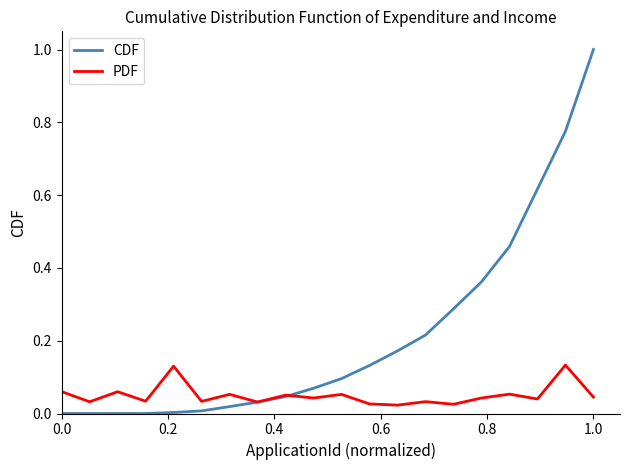

Which series has the largest total across all categories?

CDF